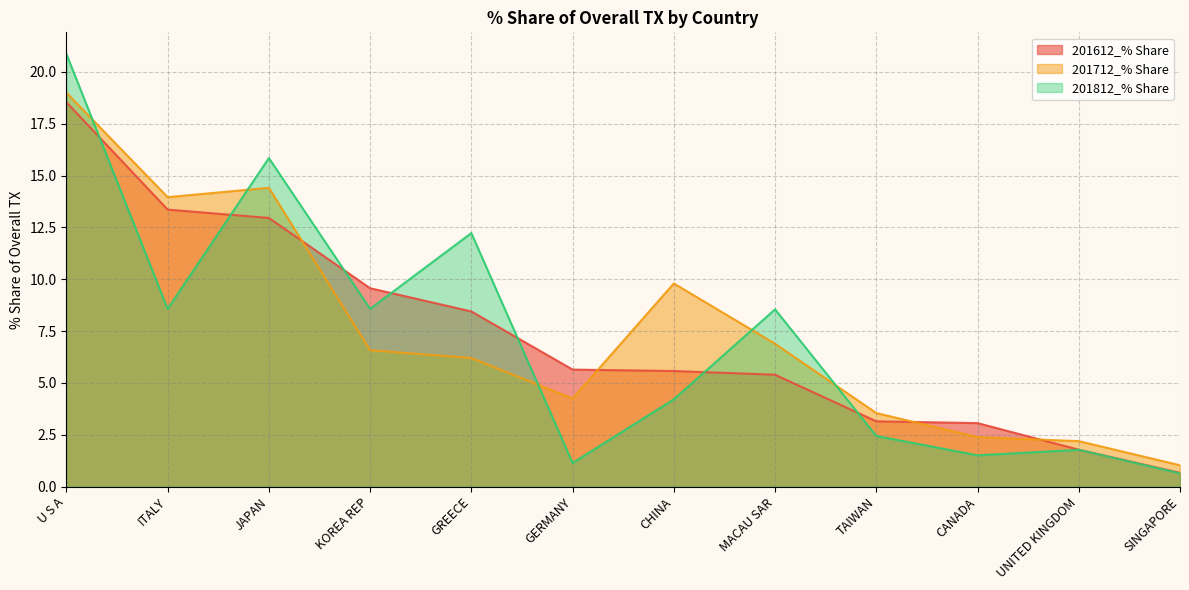

The 201712_% Share series shows 14.4 at JAPAN. True or false?

True